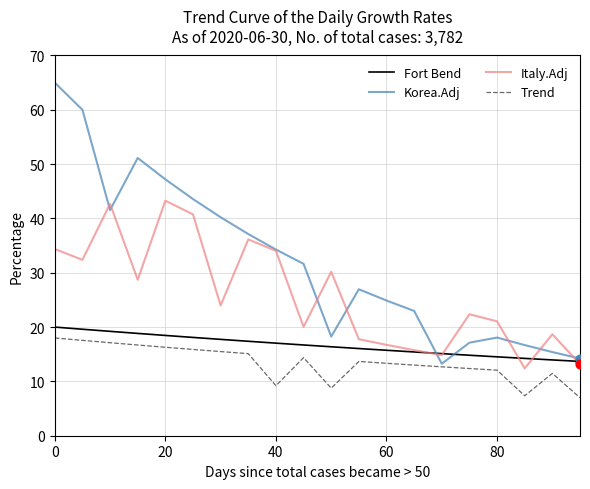

At how many categories does at least one series exceed 52?

2